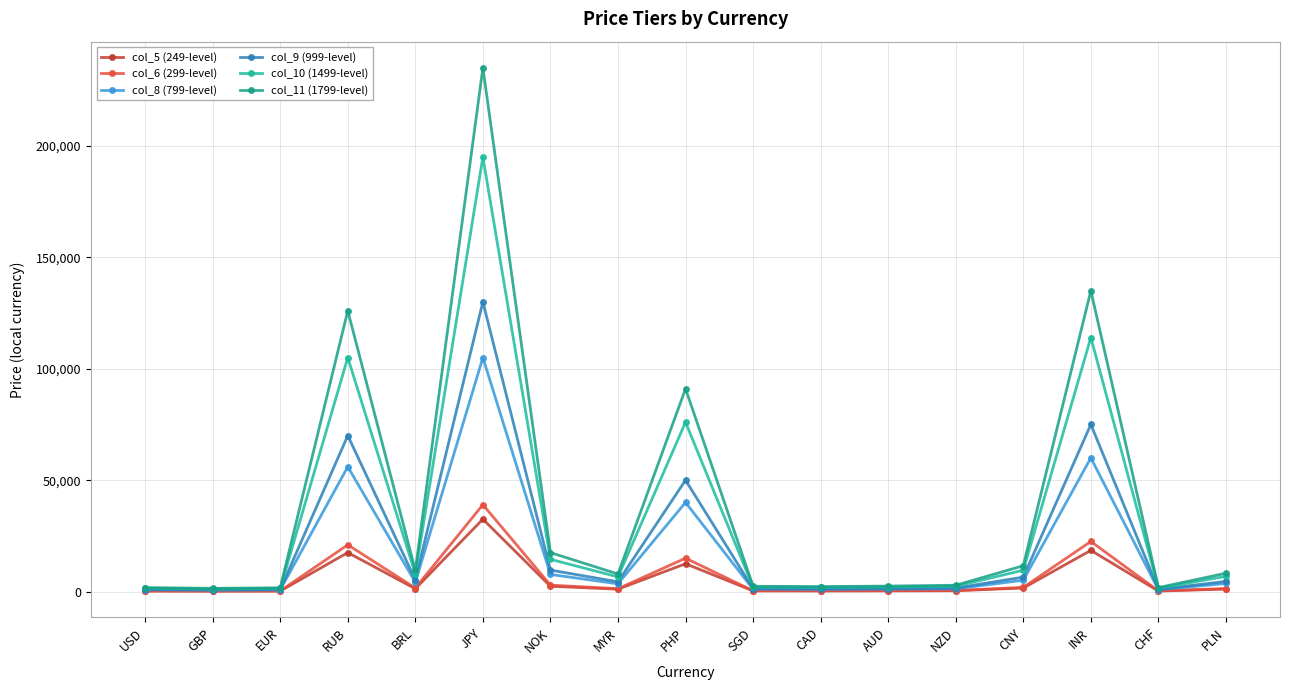

True or false: col_10 (1499-level) and col_11 (1799-level) intersect in this chart.

False